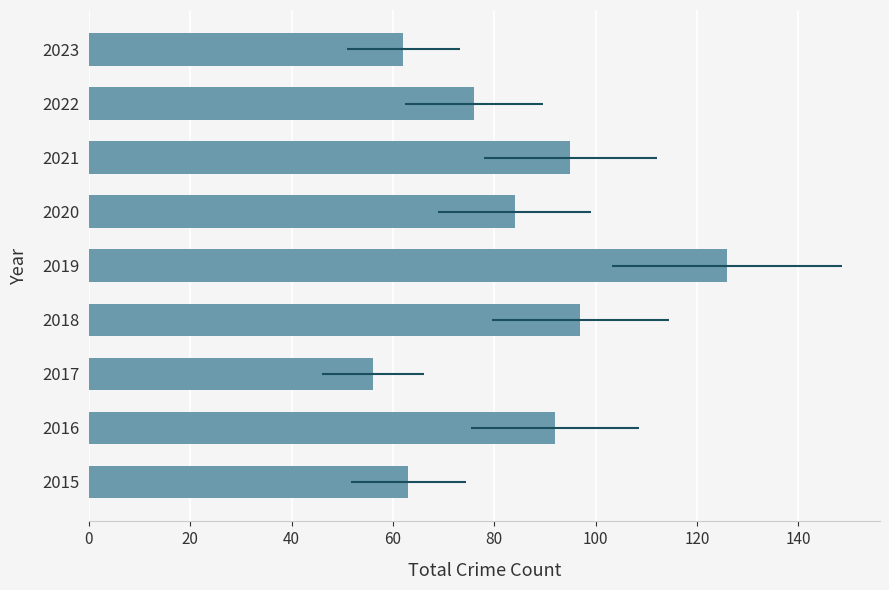

Are the bars horizontal?

Yes